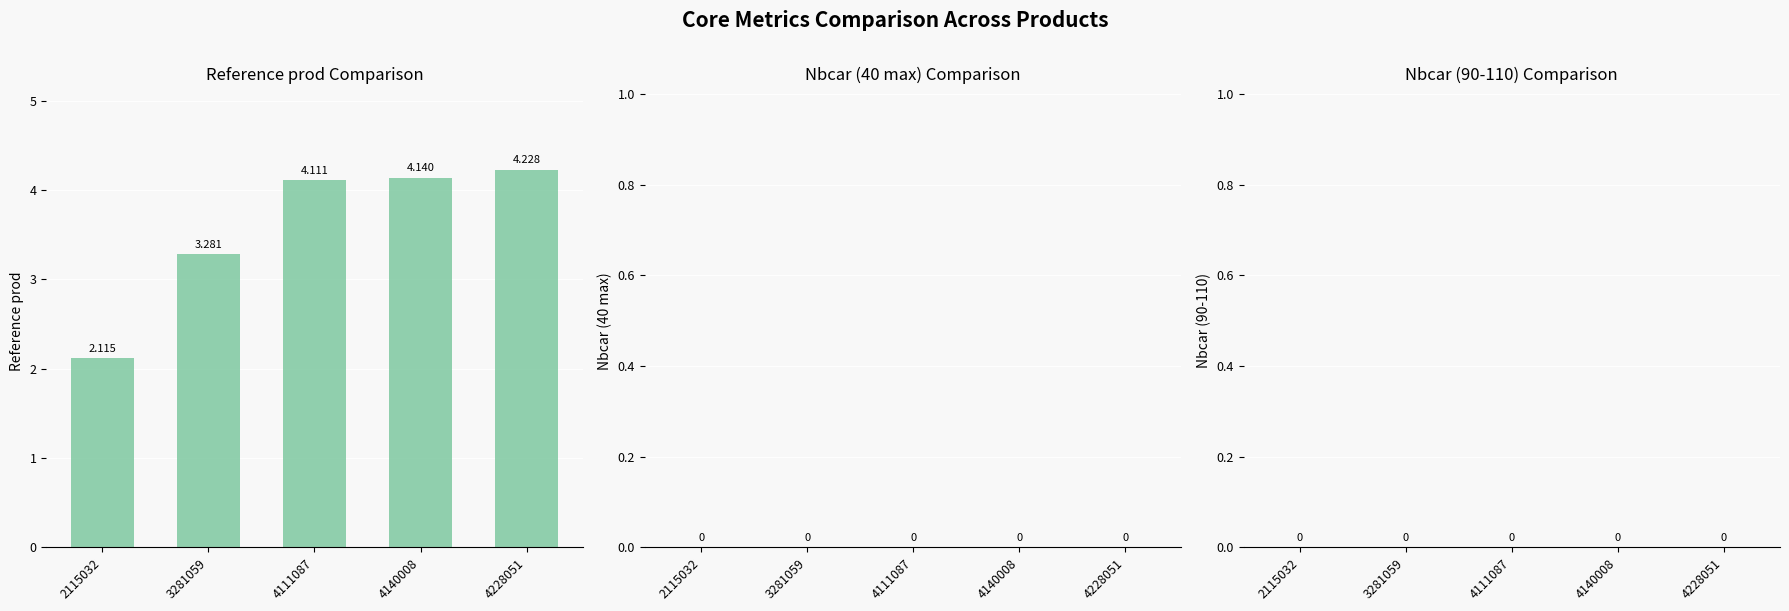

Count the number of data series in this chart.

1